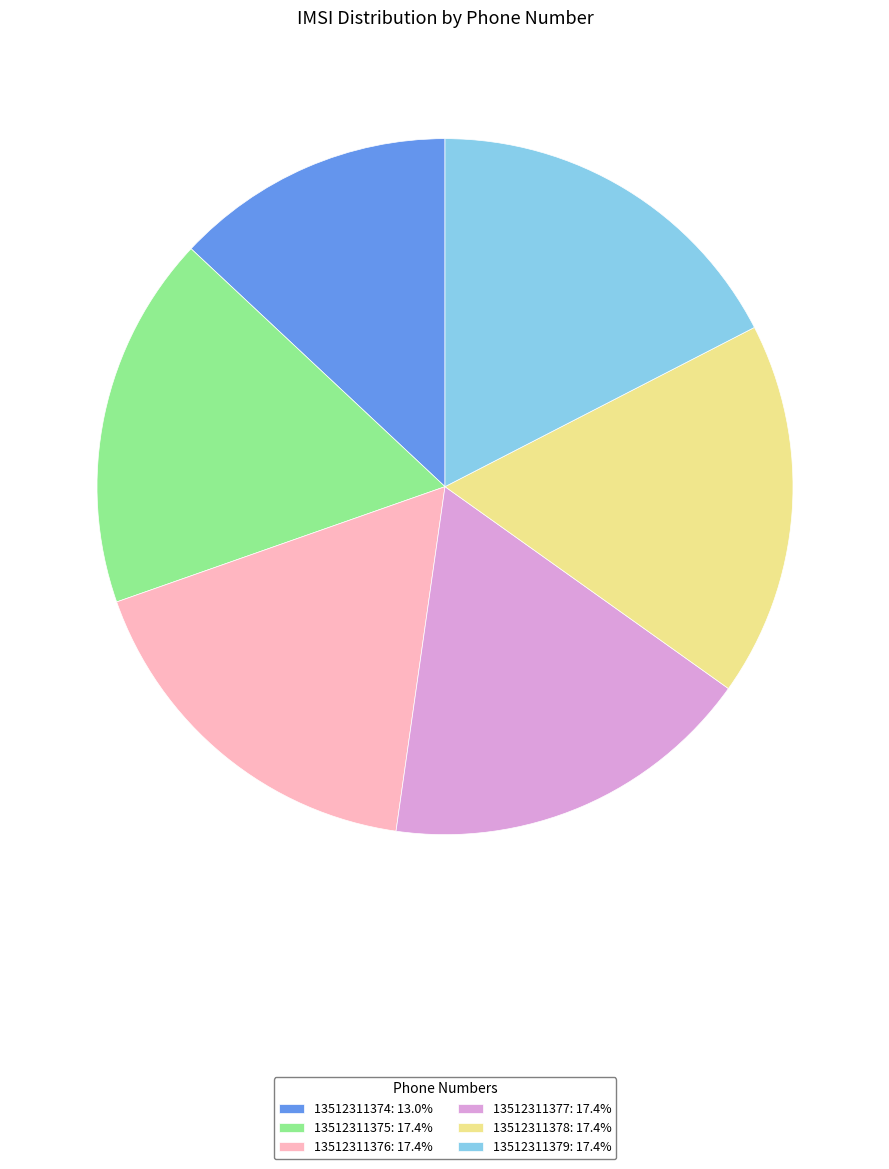

Is there any slice that represents more than half of the pie?

No